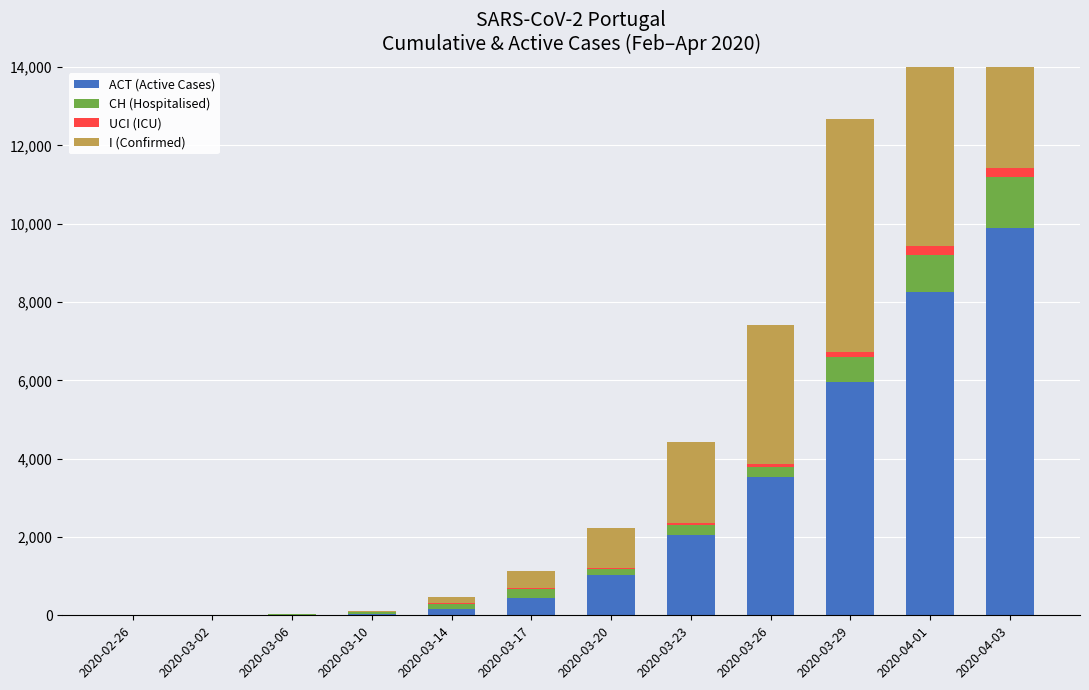

The value of I (Confirmed) at 2020-03-02 is 2. True or false?

True